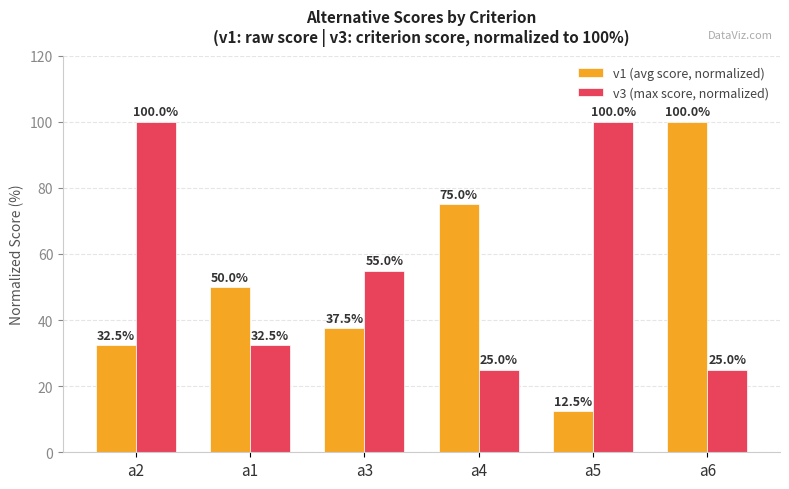

How many values in the v1 (avg score, normalized) series are below 50?

3